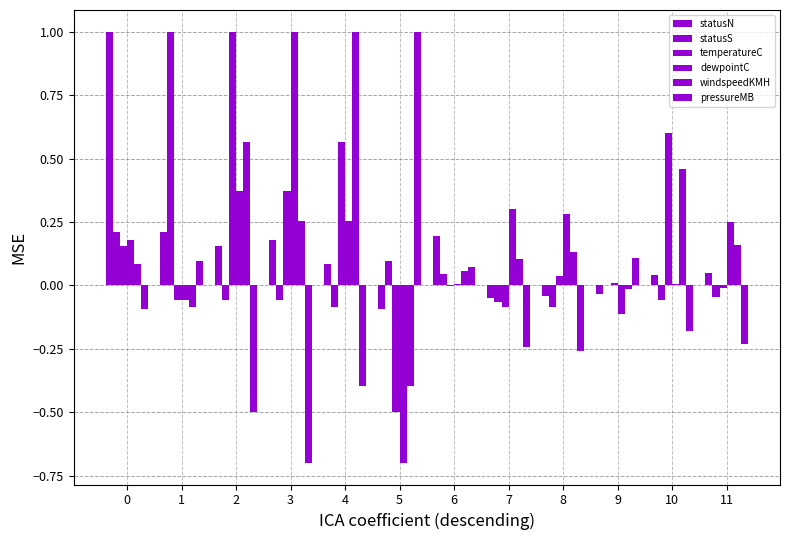

Reading left to right, what are all the values shown in this chart?

statusN: 0=1.0	1=0.2	2=0.2	3=0.2	4=0.1	5=-0.1	6=0.2	7=-0.1	8=-0.0	9=-0.0	10=0.0	11=0.0
statusS: 0=0.2	1=1.0	2=-0.1	3=-0.1	4=-0.1	5=0.1	6=0.0	7=-0.1	8=-0.1	9=0.0	10=-0.1	11=-0.0
temperatureC: 0=0.2	1=-0.1	2=1.0	3=0.4	4=0.6	5=-0.5	6=-0.0	7=-0.1	8=0.0	9=0.0	10=0.6	11=-0.0
dewpointC: 0=0.2	1=-0.1	2=0.4	3=1.0	4=0.3	5=-0.7	6=0.0	7=0.3	8=0.3	9=-0.1	10=0.0	11=0.2
windspeedKMH: 0=0.1	1=-0.1	2=0.6	3=0.3	4=1.0	5=-0.4	6=0.1	7=0.1	8=0.1	9=-0.0	10=0.5	11=0.2
pressureMB: 0=-0.1	1=0.1	2=-0.5	3=-0.7	4=-0.4	5=1.0	6=0.1	7=-0.2	8=-0.3	9=0.1	10=-0.2	11=-0.2